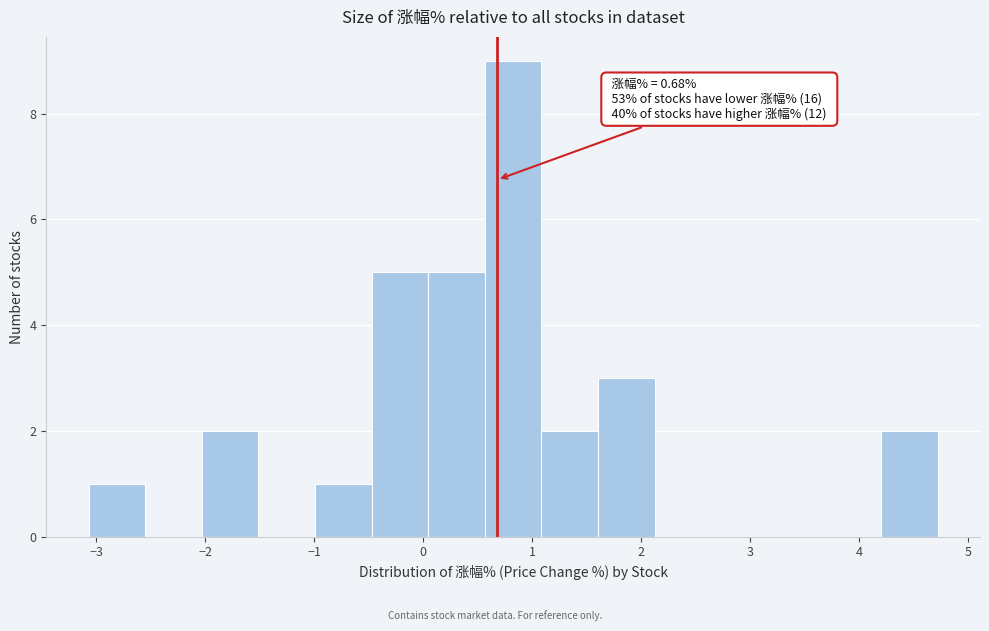

Which range on the x-axis has the tallest bar?

0.6 to 1.1